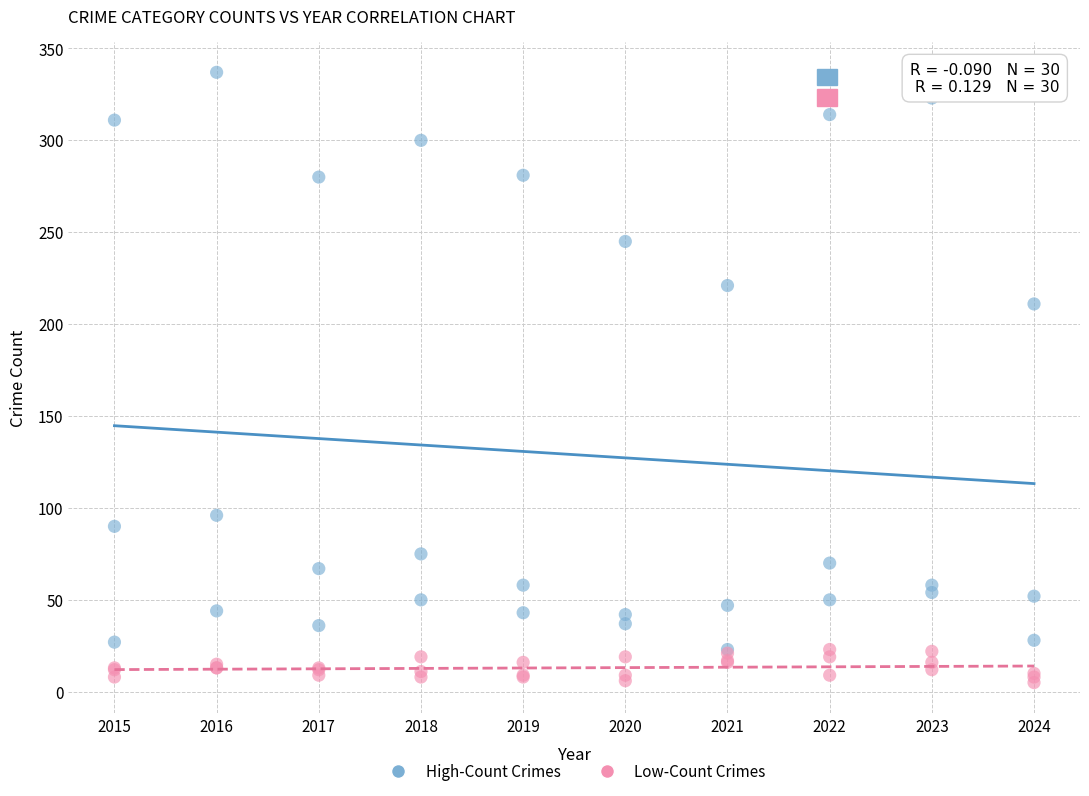

Across all series, what Y value is closest to 171?

211